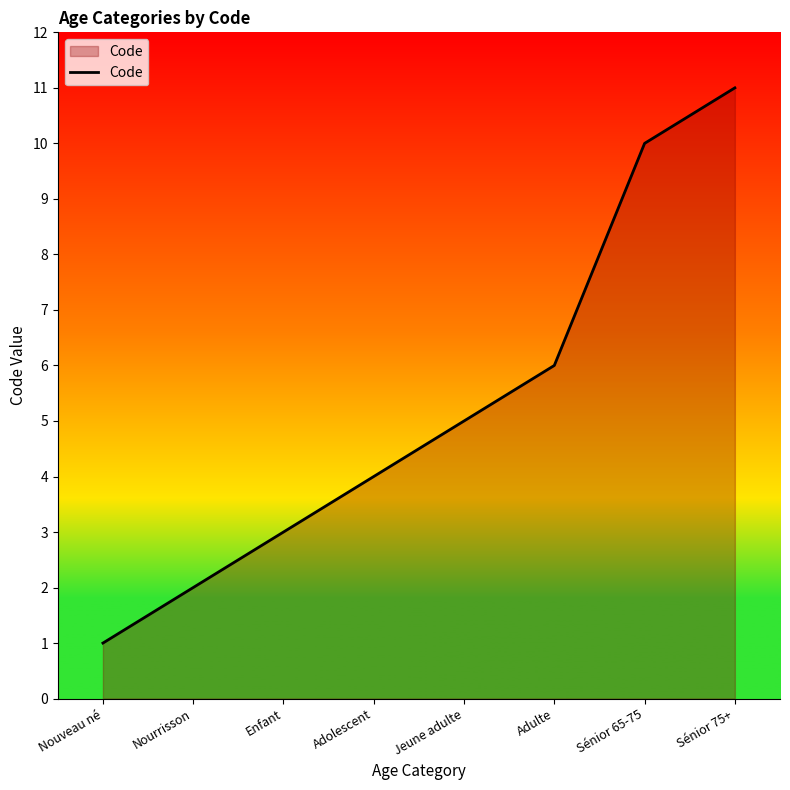

The chart shows a value of 7 at Adolescent. True or false?

False